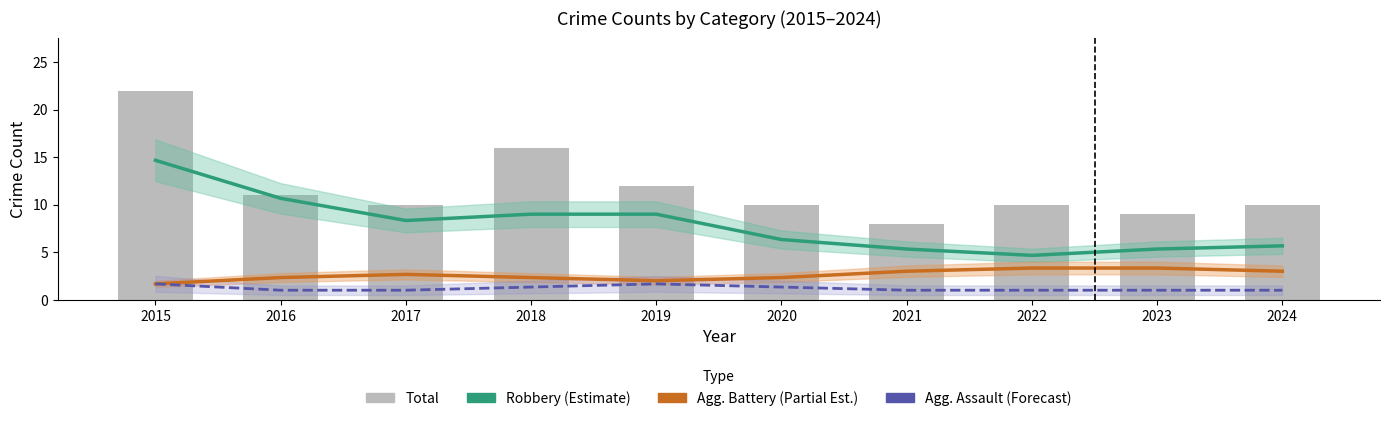

List the labels in order of Agg. Assault (Forecast) value, smallest first.

2016, 2017, 2021, 2022, 2023, 2024, 2018, 2020, 2015, 2019